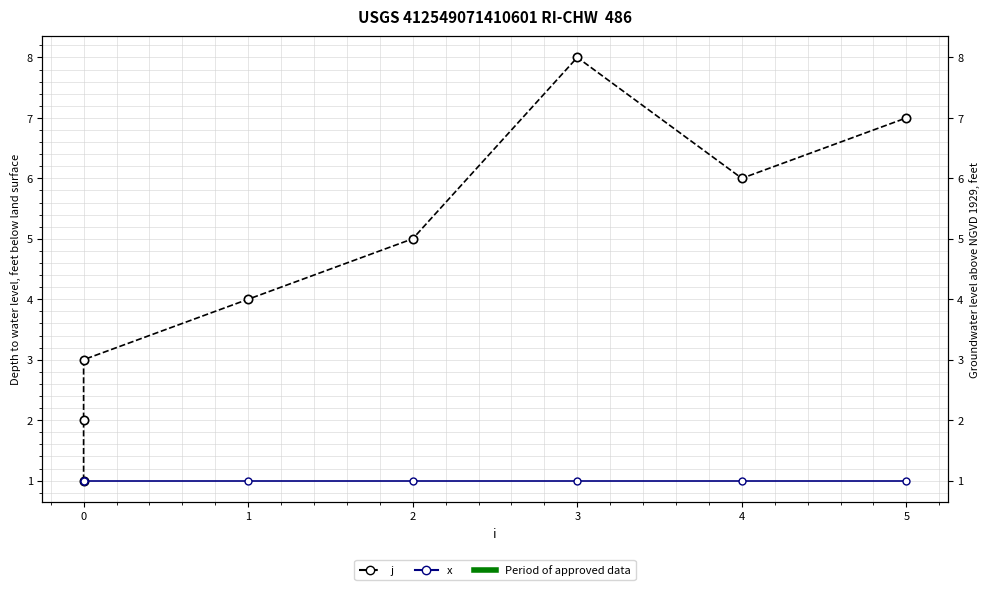

What are all the series names shown in the legend?

j, x